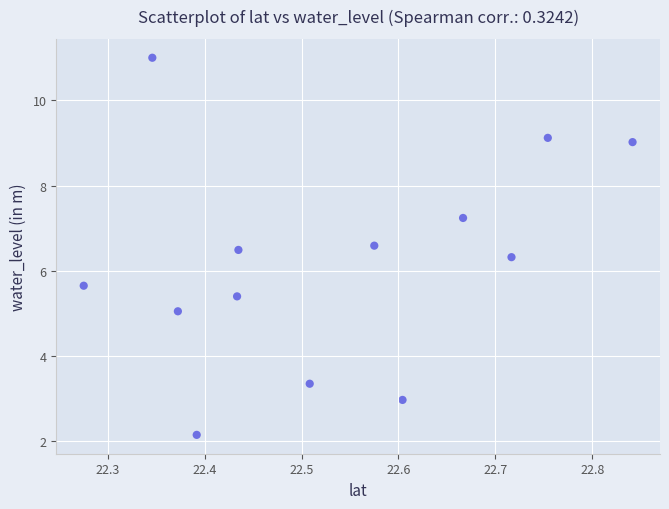

What is the range of X values (max minus min)?

0.6